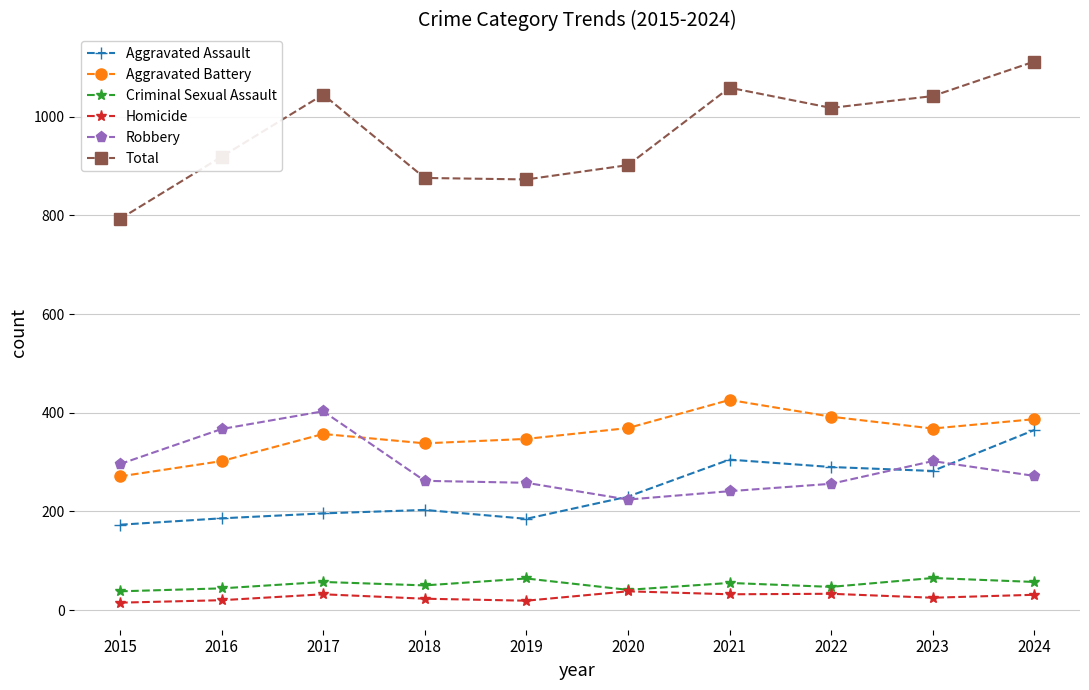

What is the difference between the highest and lowest values at 2024?

1081